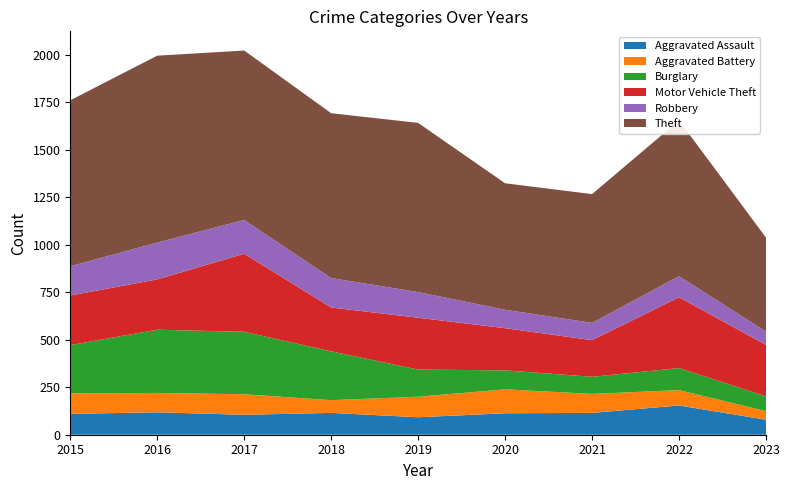

Reading left to right, extract all data points from this chart.

Aggravated Assault: 2015=110	2016=118	2017=105	2018=115	2019=92	2020=113	2021=115	2022=154	2023=79
Aggravated Battery: 2015=108	2016=102	2017=108	2018=67	2019=108	2020=126	2021=100	2022=81	2023=45
Burglary: 2015=254	2016=333	2017=329	2018=257	2019=143	2020=100	2021=90	2022=116	2023=78
Motor Vehicle Theft: 2015=261	2016=265	2017=411	2018=231	2019=273	2020=222	2021=193	2022=373	2023=271
Robbery: 2015=154	2016=194	2017=178	2018=155	2019=135	2020=97	2021=91	2022=111	2023=70
Theft: 2015=874	2016=984	2017=892	2018=868	2019=891	2020=666	2021=678	2022=820	2023=495